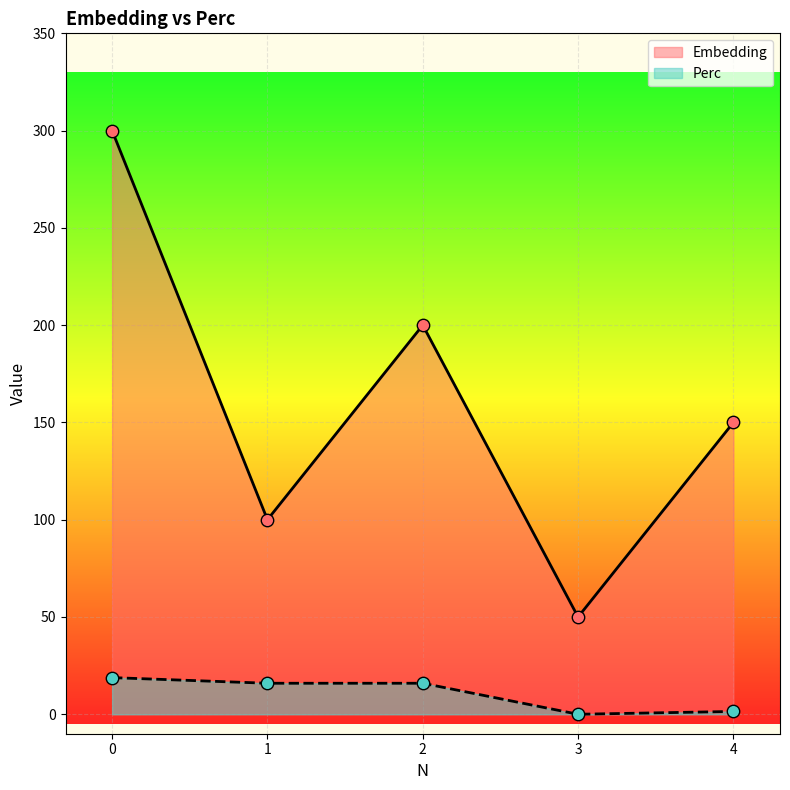

What are all the series names shown in the legend?

Embedding, Perc